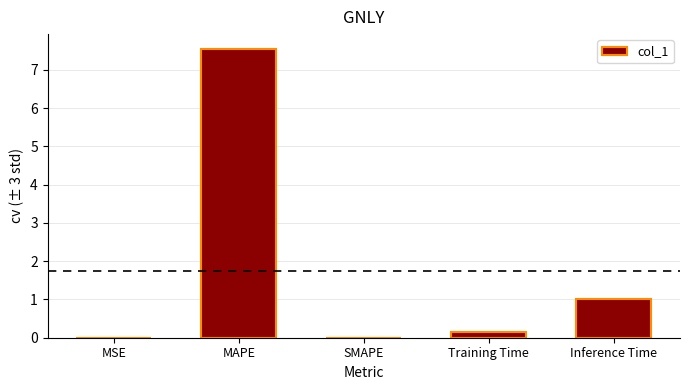

What is the change in value from Training Time to Inference Time?

+0.8